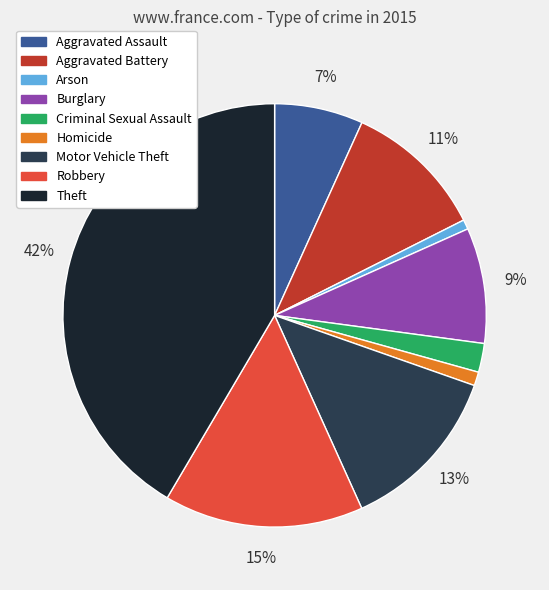

To the nearest percent, what is the average slice percentage?

11%